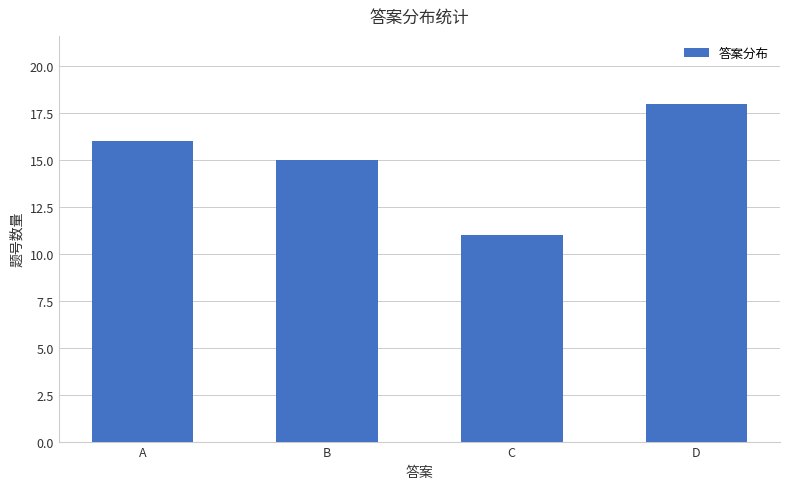

Which has a higher value, B or D?

D